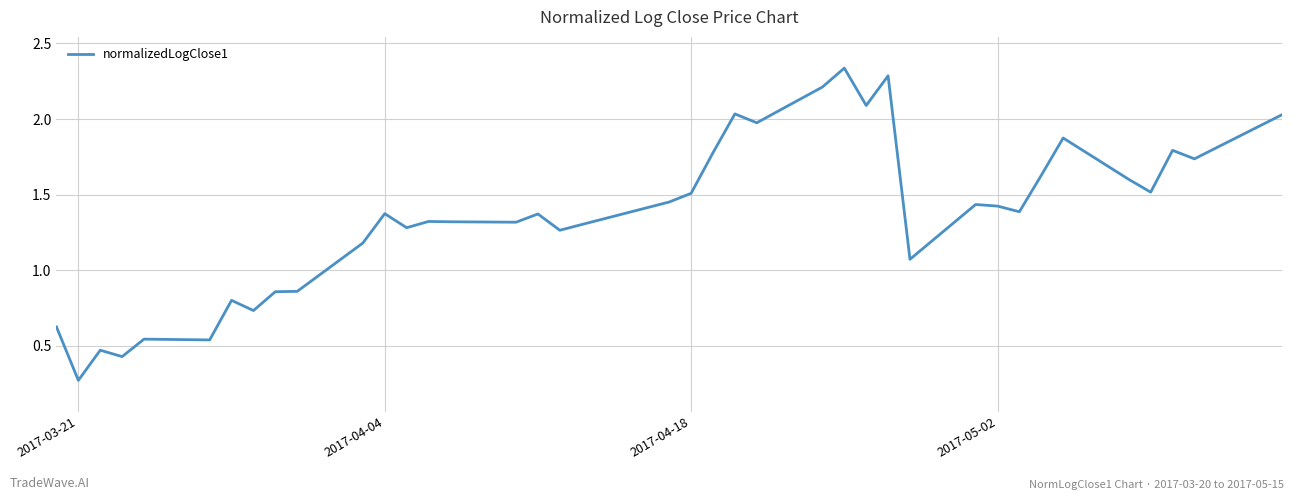

What is the difference between the maximum and minimum values?

2.1